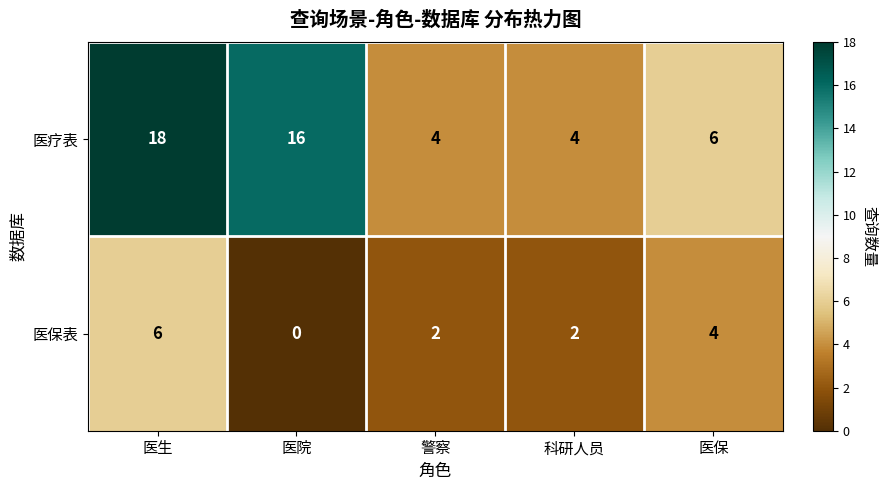

Count the 医疗表 values in the range 4 to 16.

4